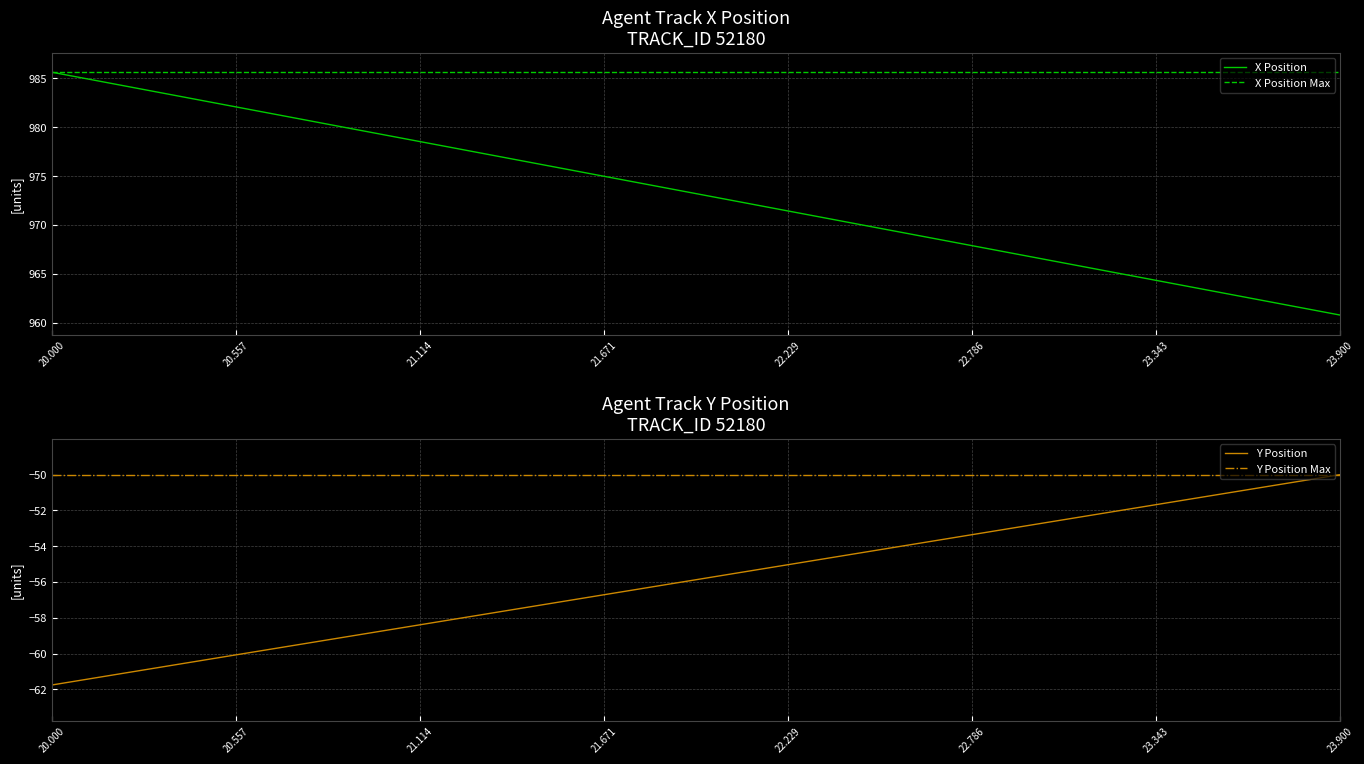

True or false: X and Y intersect in this chart.

False